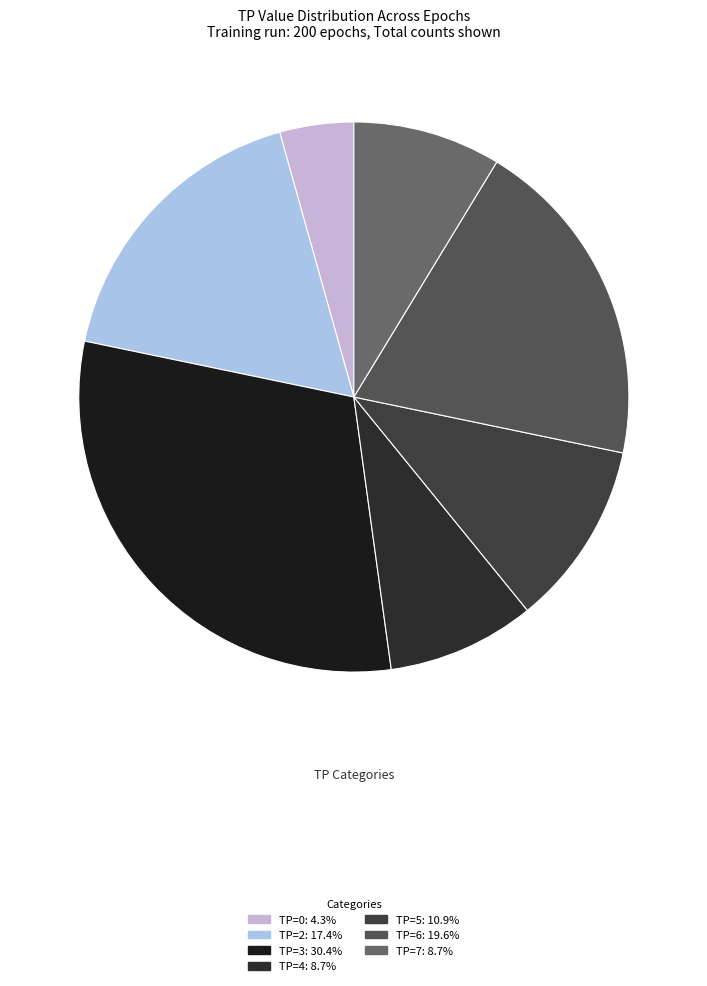

How many slices are in this pie chart?

7